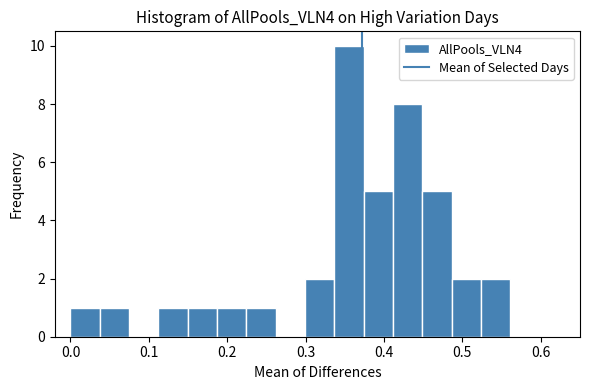

Read against the x-axis, roughly where is the centre of the tallest bar?

0.36